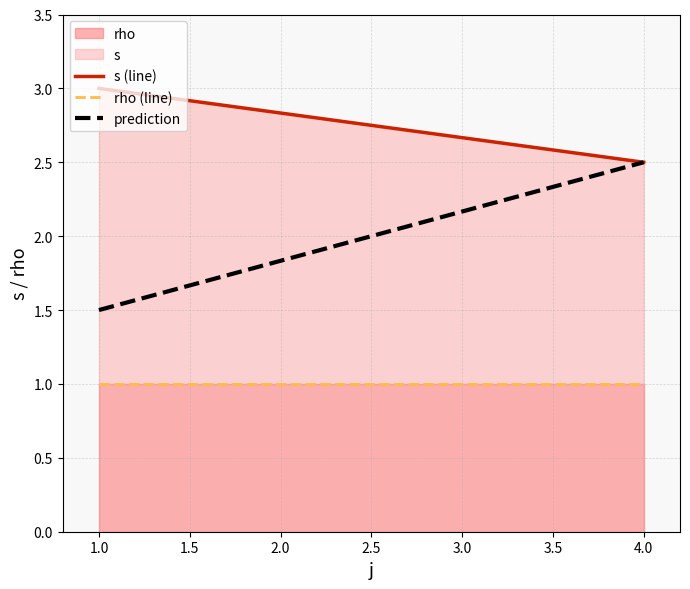

Reading left to right, extract all data points from this chart.

s (line): 3.0	2.5
rho (line): 1.0	1.0
prediction: 1.5	2.5